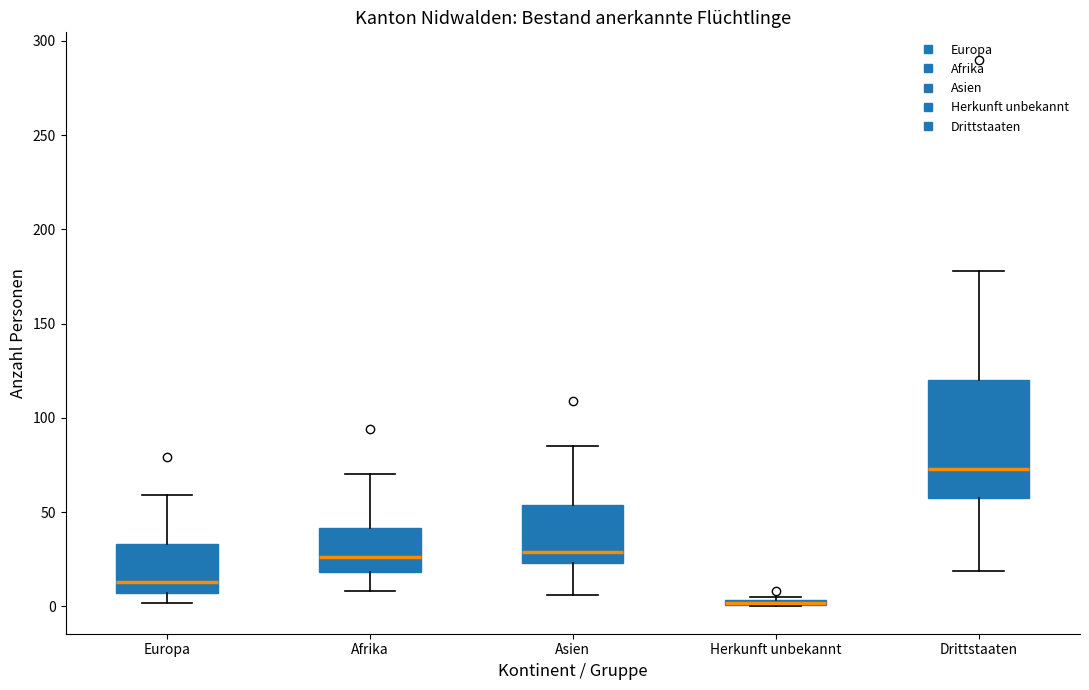

Which box is the tallest, from its lower edge to its upper edge?

Drittstaaten